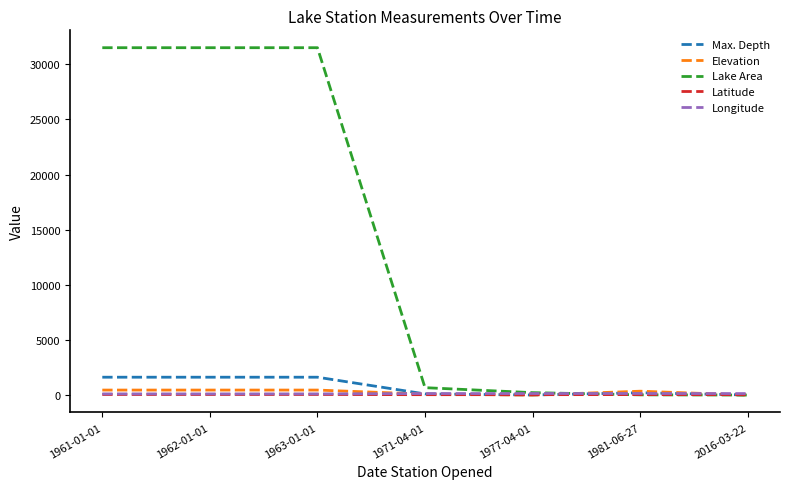

What is the spread (max minus min) of values at 2016-03-22?

135.9